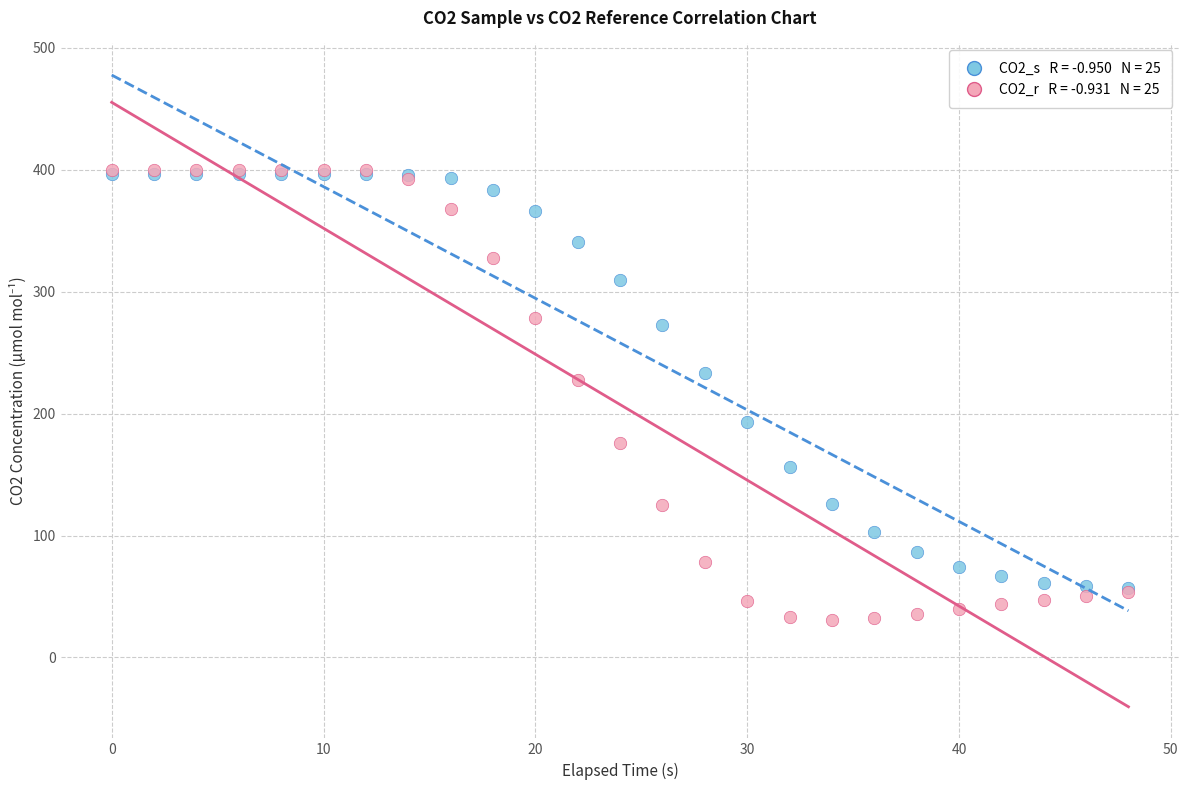

Across all series, what Y value is closest to 215?

227.7